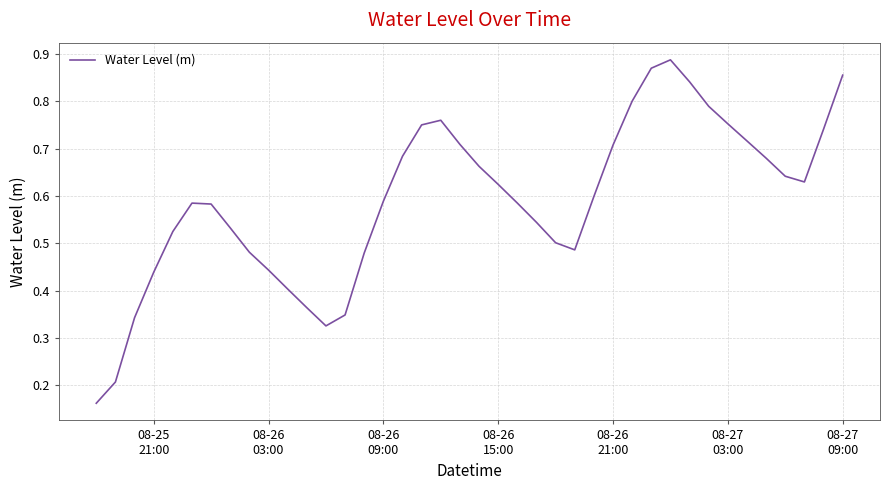

Does the chart display data point markers on the line(s)?

No